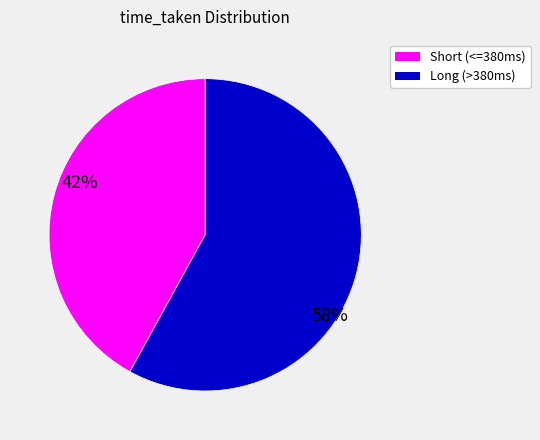

Is there a majority slice in this chart?

Yes